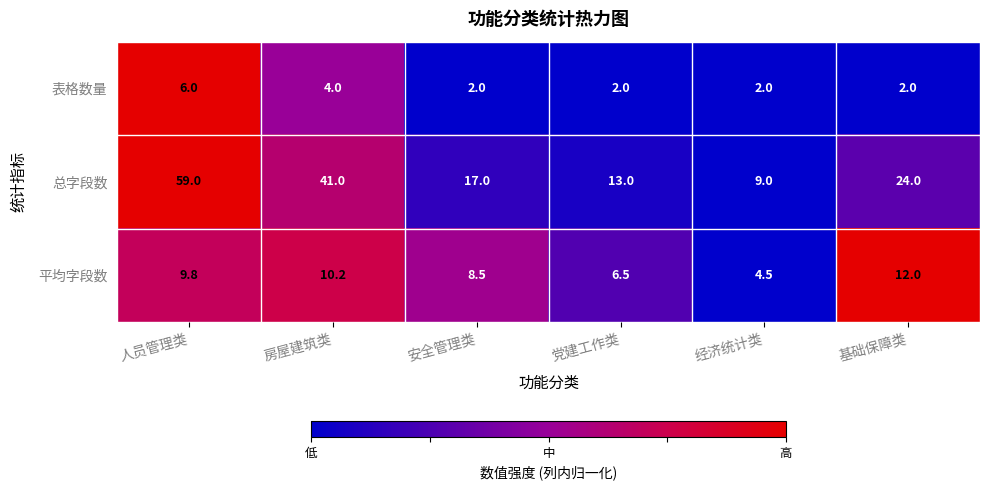

What is the difference between the second highest and second lowest values in the 总字段数 series?

28.0